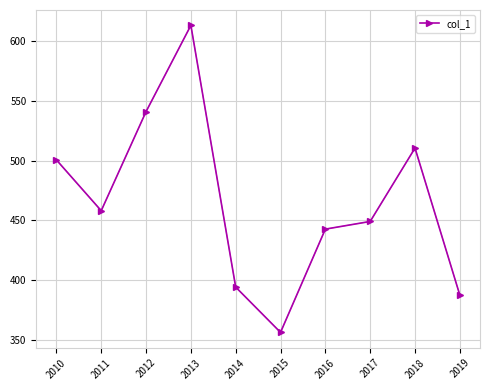

Count the number of values greater than 458.

5